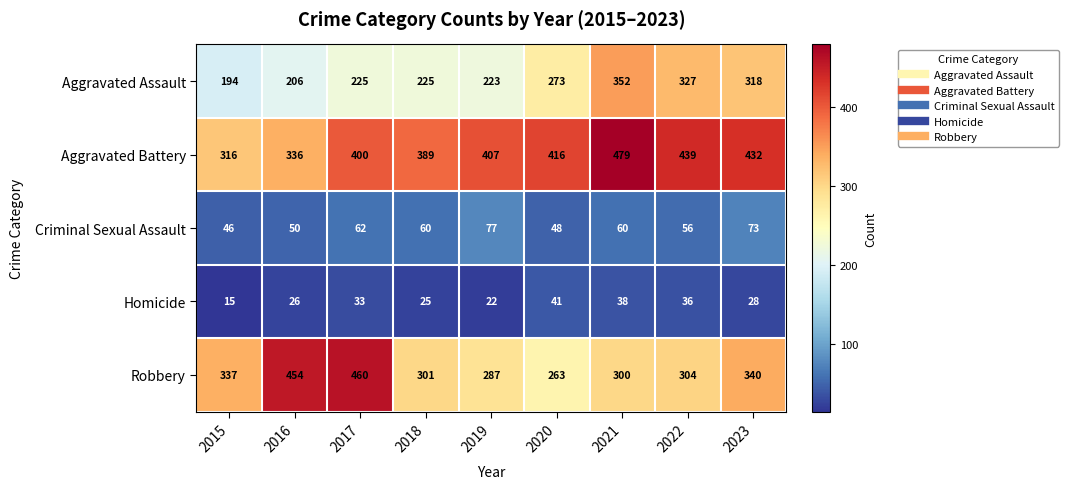

What is the sum of all Criminal Sexual Assault values?

532